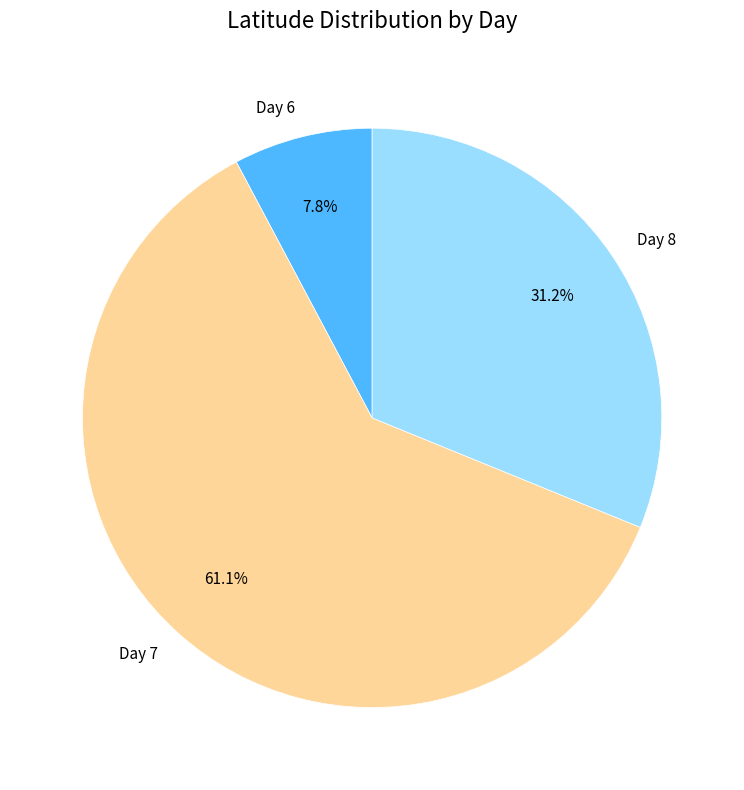

Rank the categories by value from highest to lowest.

Day 7, Day 8, Day 6